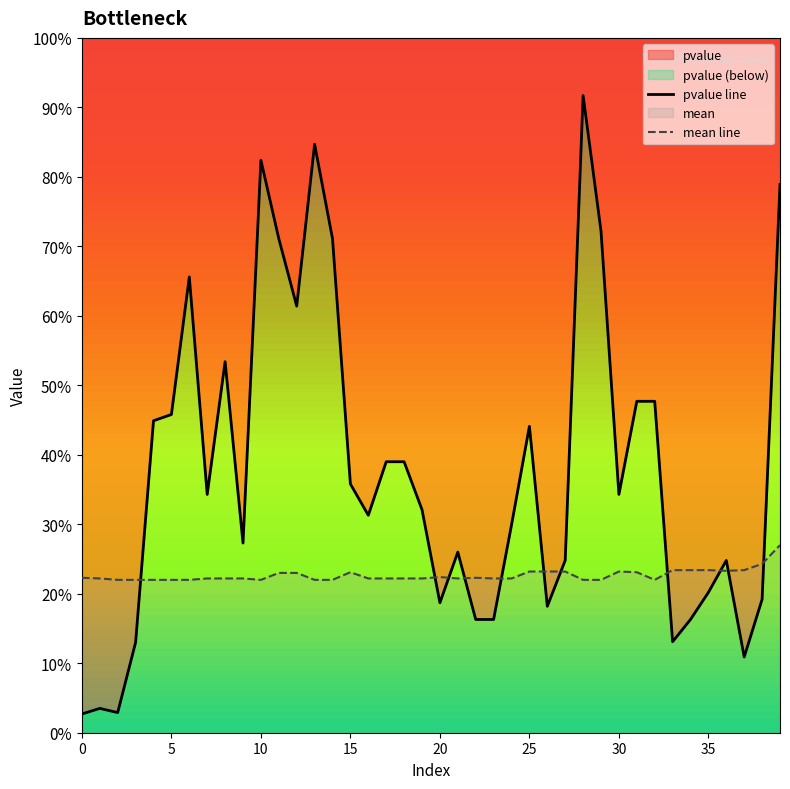

The value of pvalue line at 22 is 0.1. True or false?

False